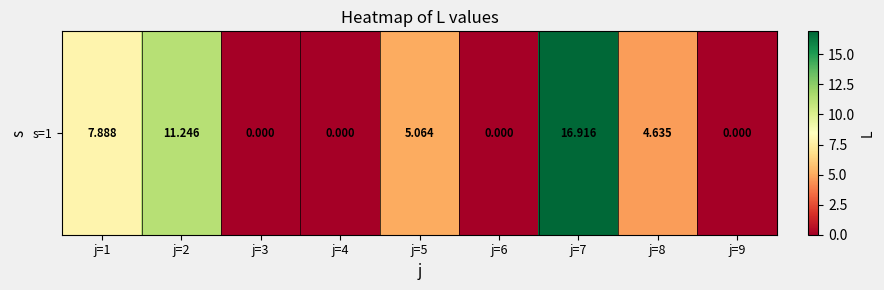

Rank the categories by value from highest to lowest.

j=7, j=2, j=1, j=5, j=8, j=3, j=4, j=6, j=9